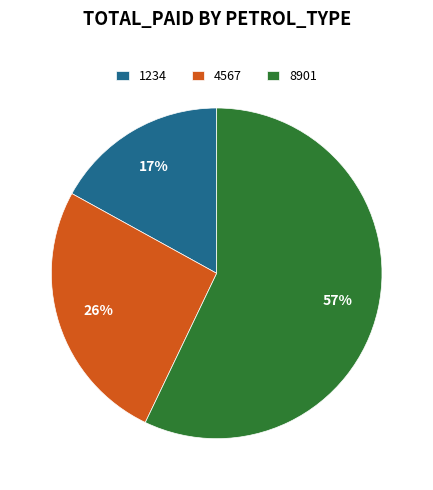

To the nearest percent, what is the average slice percentage?

33%